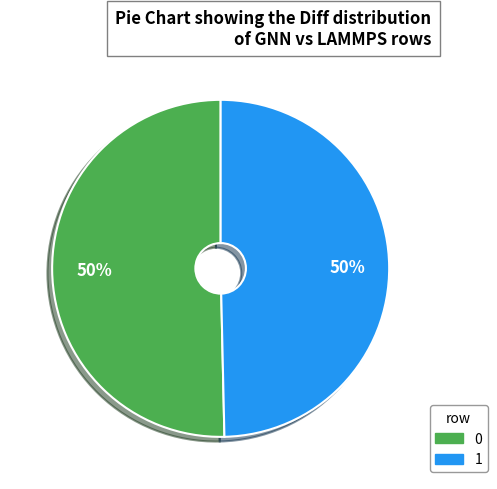

How many segments does this pie chart have?

2